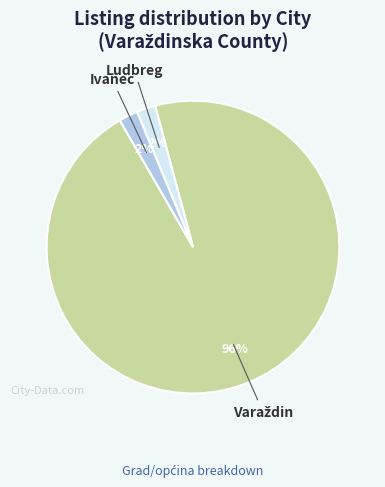

To the nearest percent, what portion does Ivanec represent?

2%